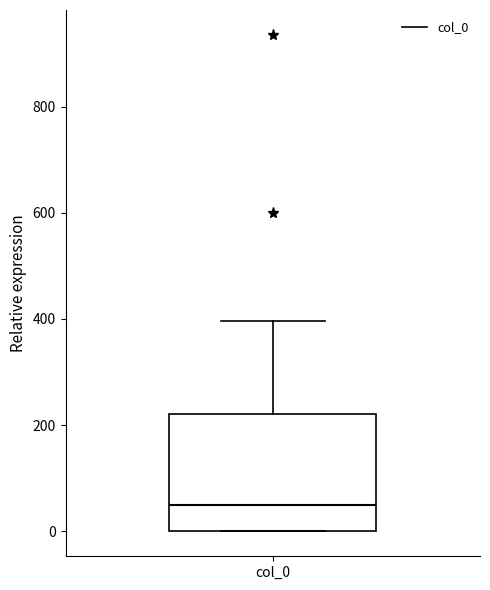

Read this box plot against the y-axis: the position of the median line, the range covered by the box, and the ends of both whiskers. The values are not printed on the chart, so give them approximately, as read against the axis.

median 40, box 0 to 220, whiskers 0 to 400